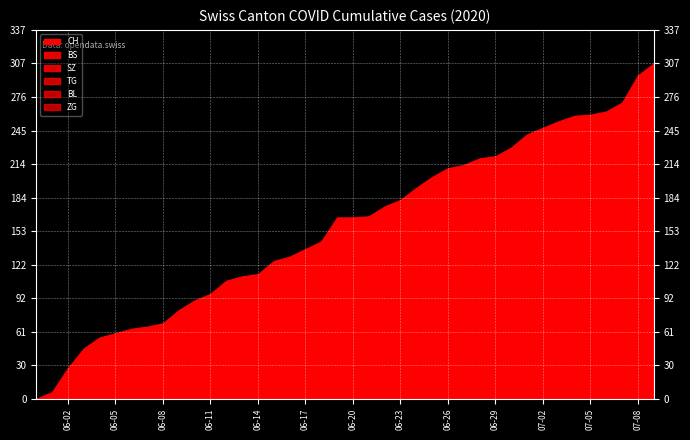

Which category has the highest value in the SZ series?

2020-07-08